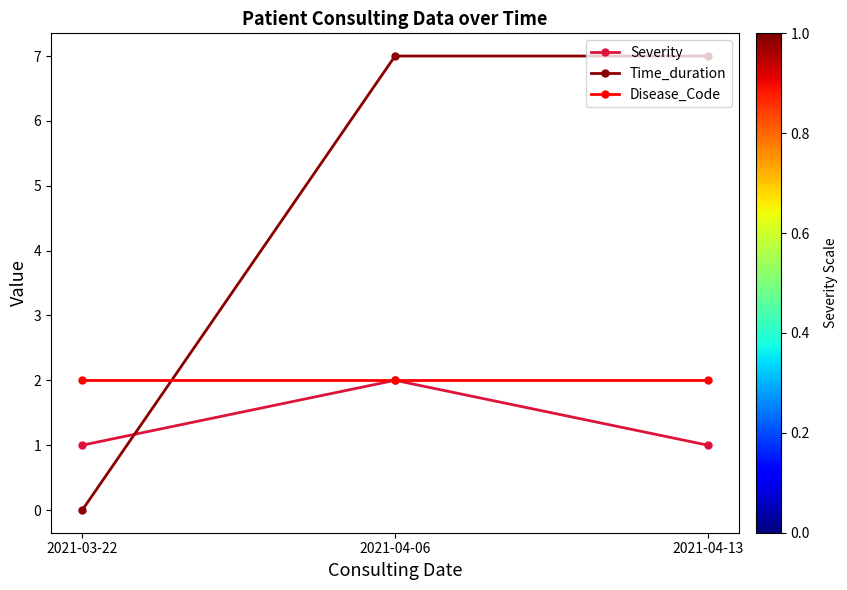

Is this an area chart (filled region under the line)?

No